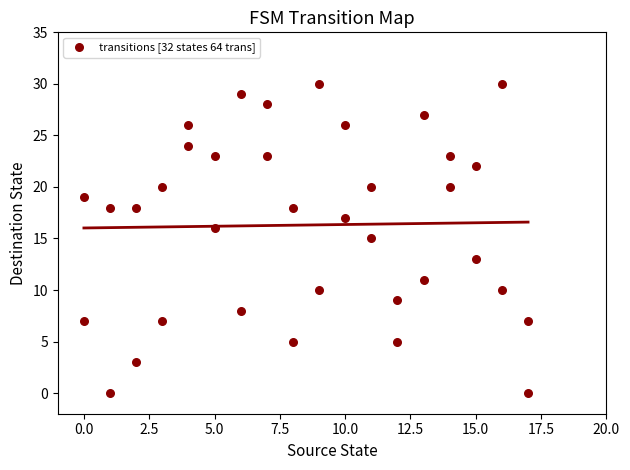

What is the range of X values (max minus min)?

17